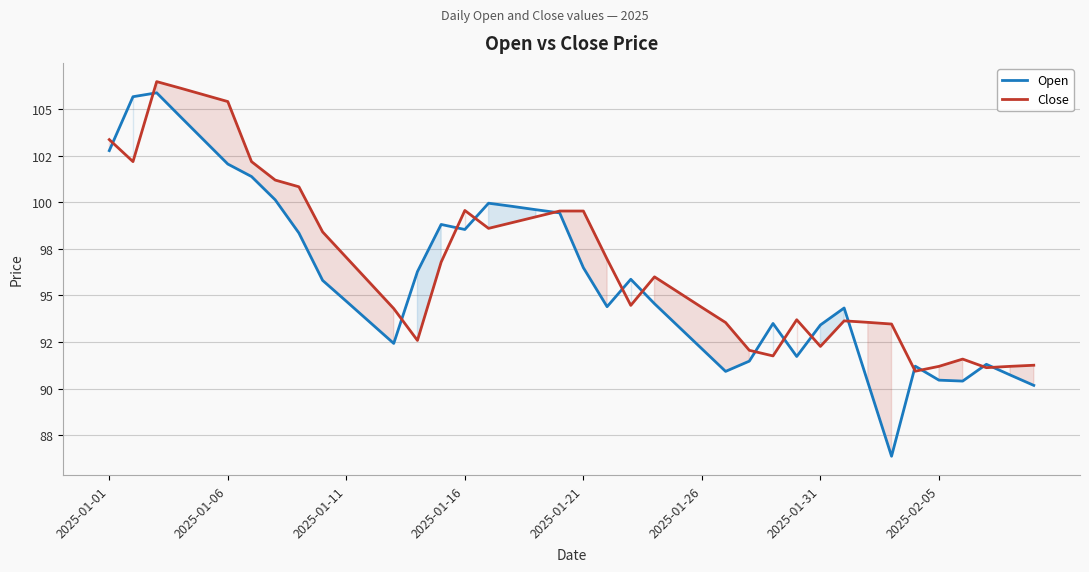

The value of Close at 27 is 92.1. True or false?

True